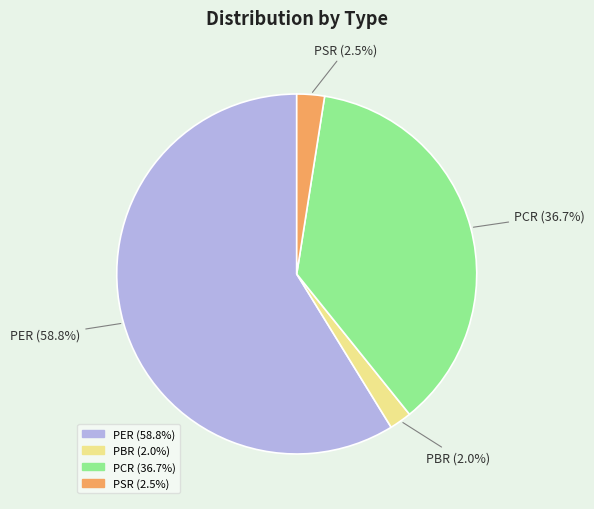

What is the majority slice?

PER